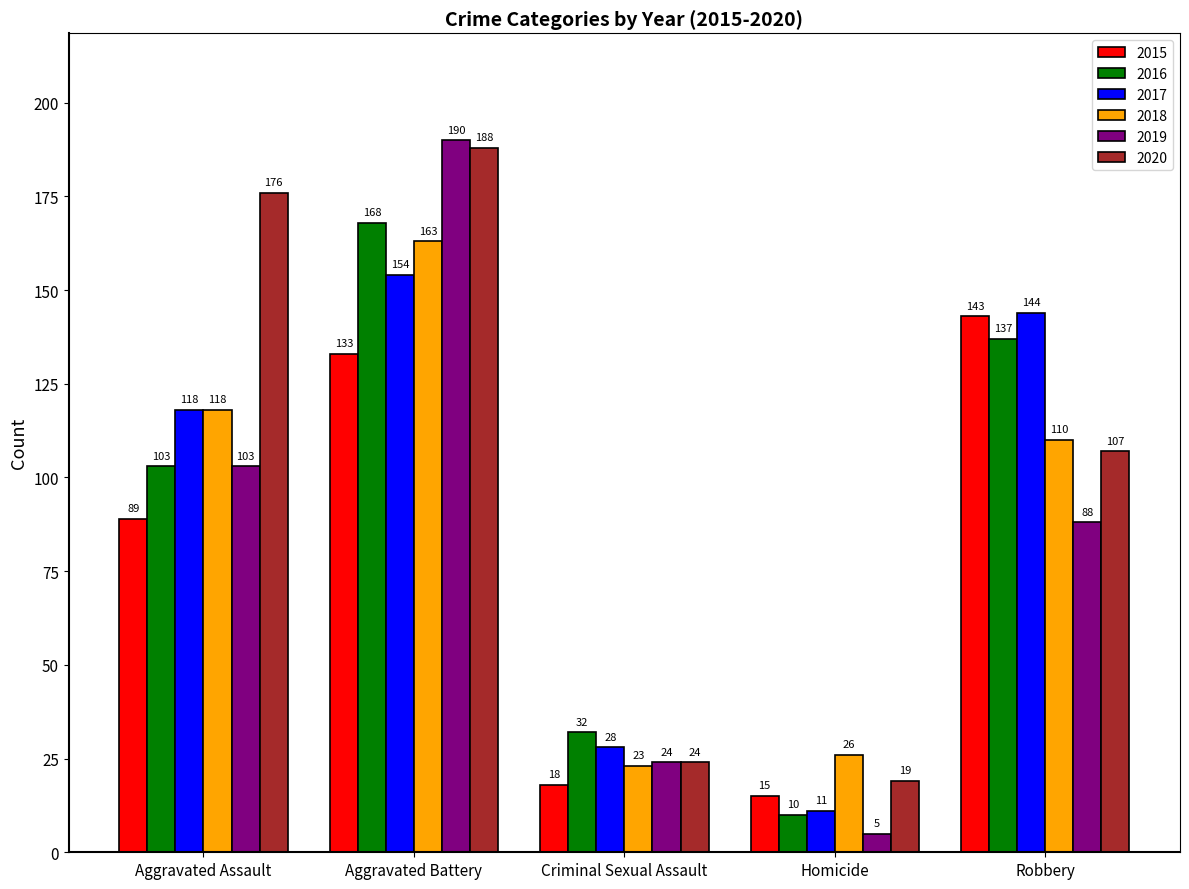

Which series has the largest total across all categories?

2020